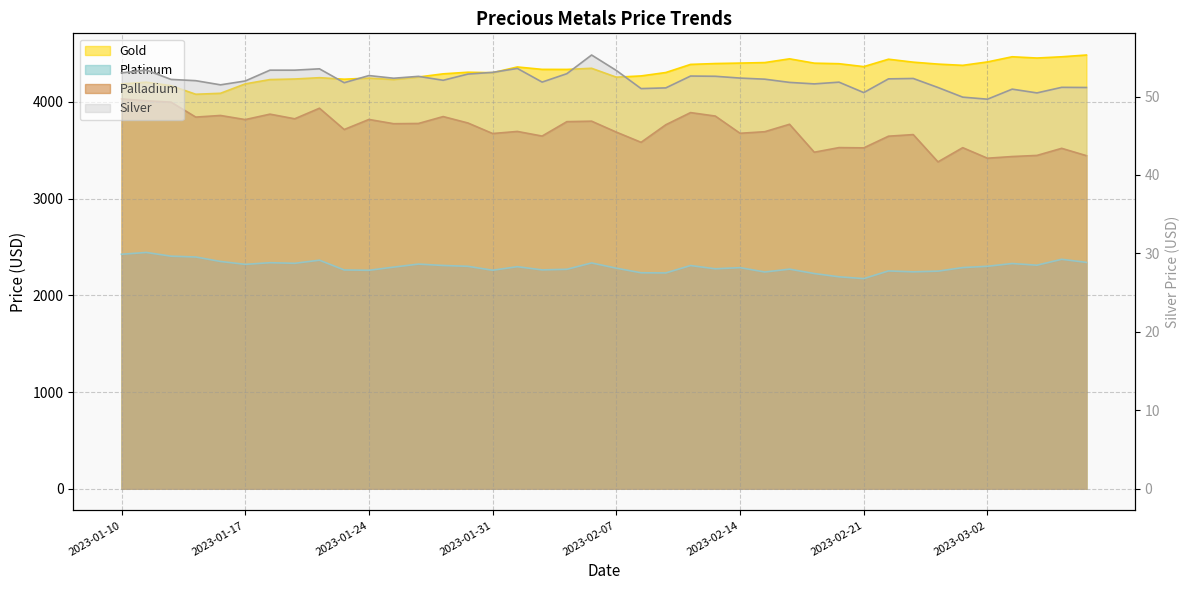

Is the value of platinum at 2023-02-17 greater than the value of gold at 2023-02-28?

No